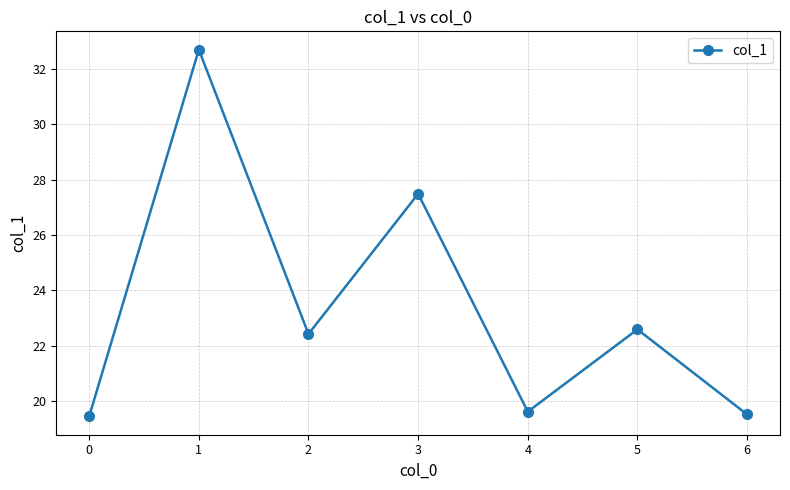

What is the minimum value shown in the chart?

19.4